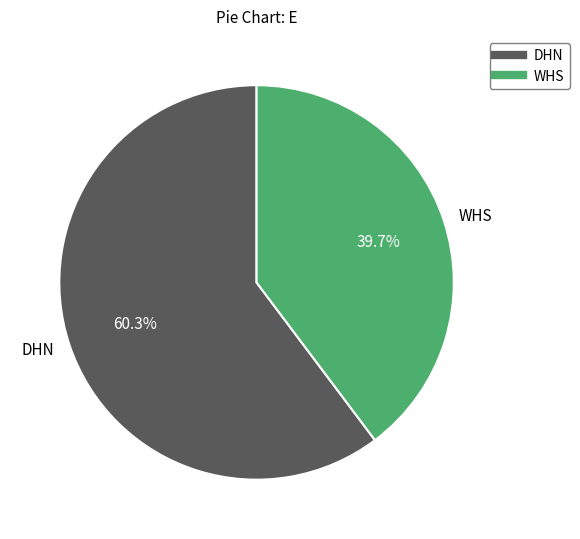

To the nearest percent, what is the difference between the WHS and DHN slice percentages?

21%